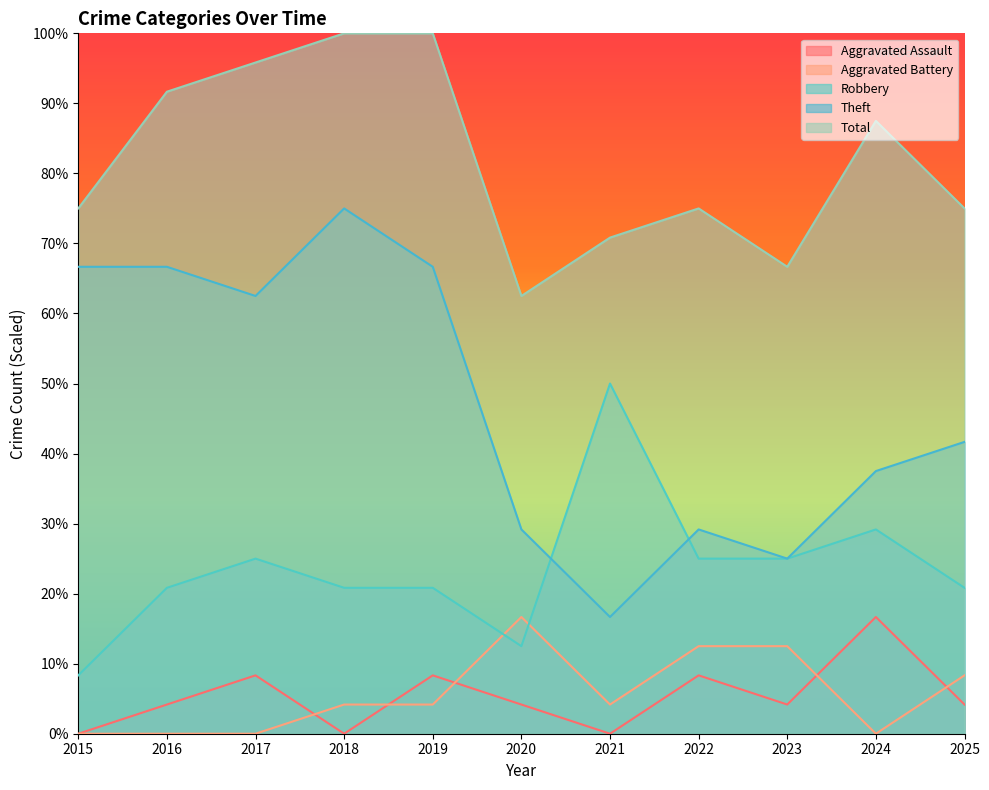

How many data points does each series have?

11